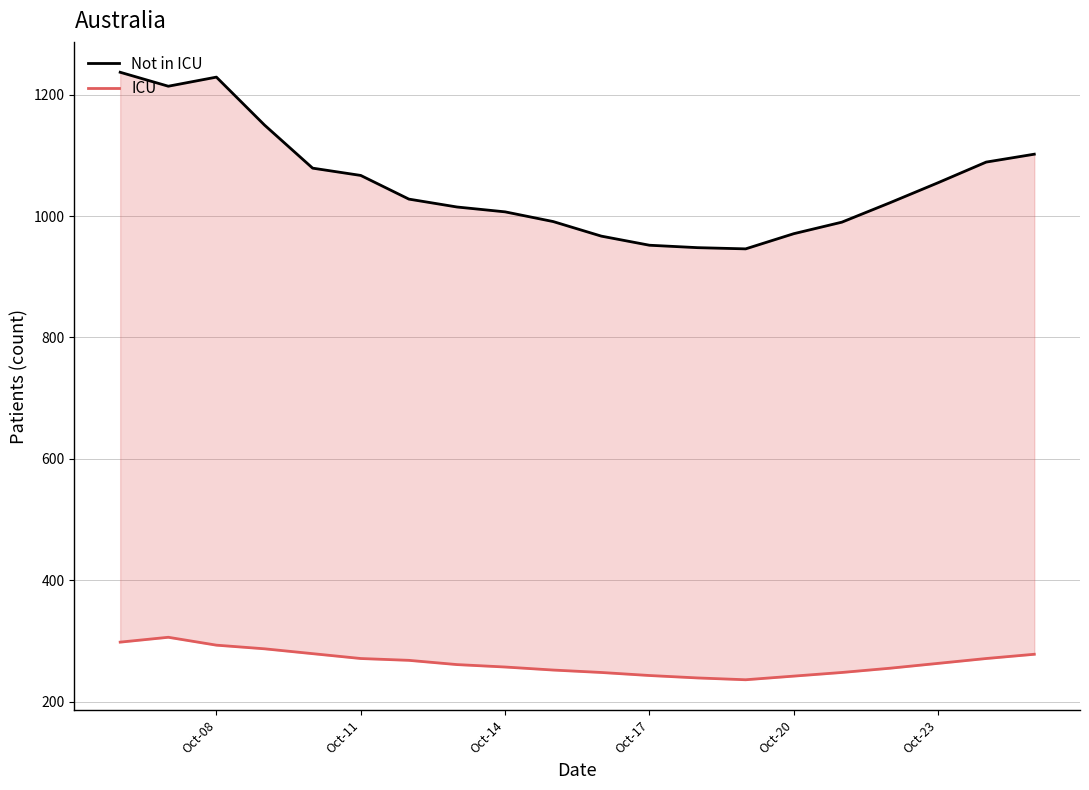

How many categories are shown in the chart?

20